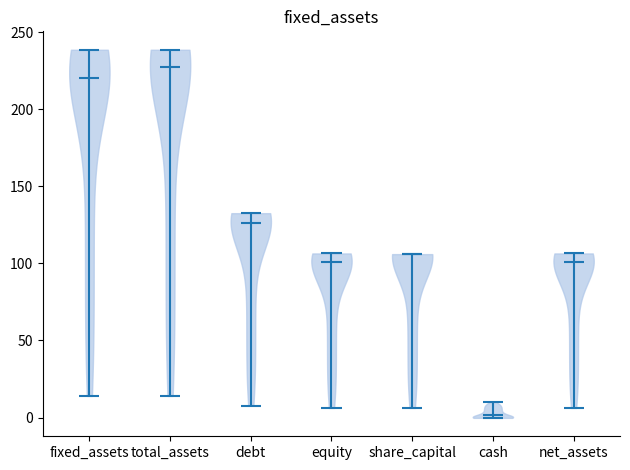

Reading left to right, read every violin against the y-axis: where its median line is, and the lowest and highest points it reaches. The values are not printed on the chart, so give them approximately, as read against the axis.

fixed_assets: median line 220, lowest point 15, highest point 240
total_assets: median line 225, lowest point 15, highest point 240
debt: median line 125, lowest point 10, highest point 135
equity: median line 100, lowest point 5, highest point 105
share_capital: median line 105, lowest point 5, highest point 105
cash: median line 0, lowest point 0, highest point 10
net_assets: median line 100, lowest point 5, highest point 105